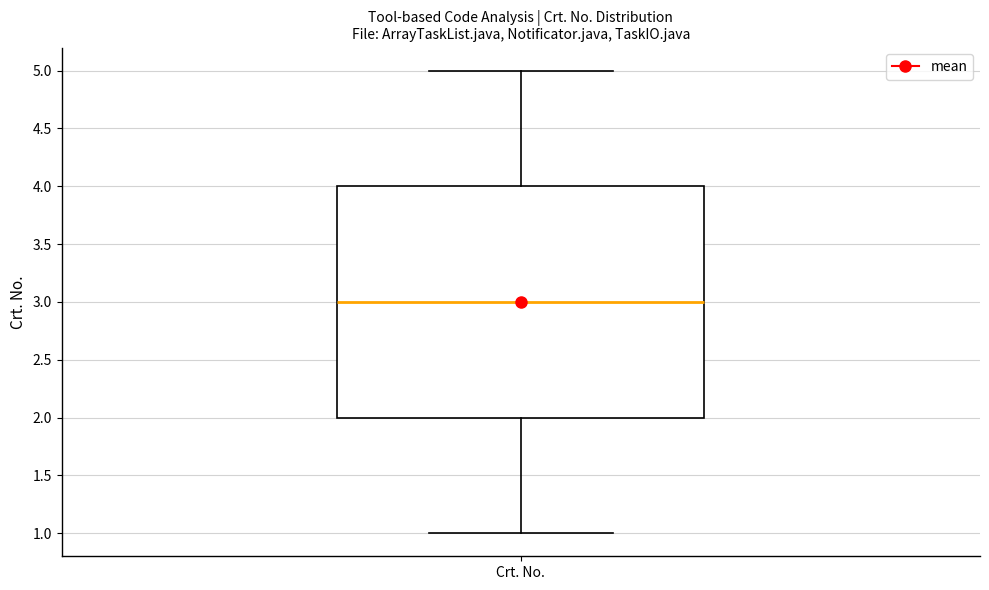

Where does the upper whisker of the box for Crt. No. end on the y-axis? The values are not printed on the chart, so give them approximately, as read against the axis.

5